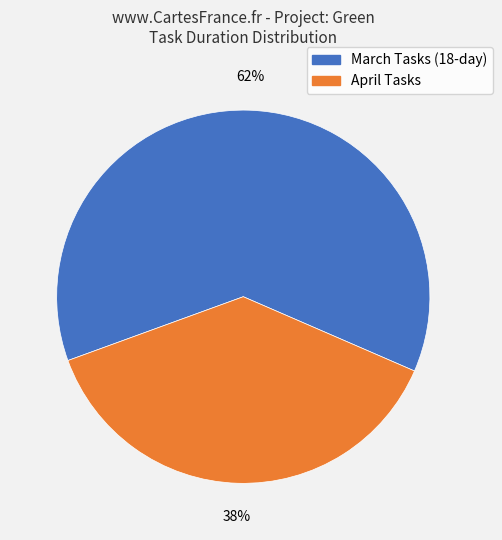

To the nearest percent, what is the average slice percentage?

50%